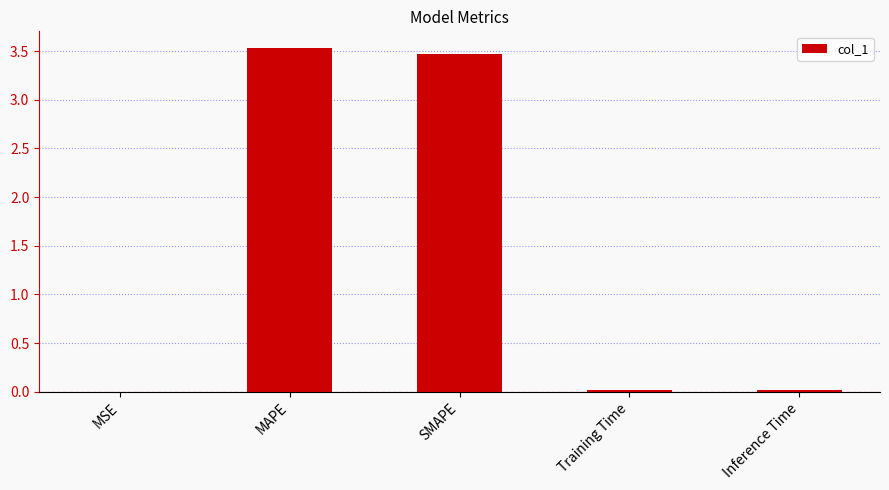

What is the sum of all values?

7.0